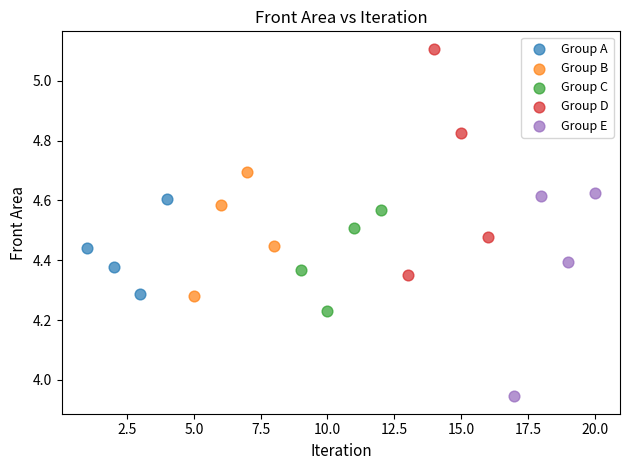

Which series contains the lowest Y value?

Group E